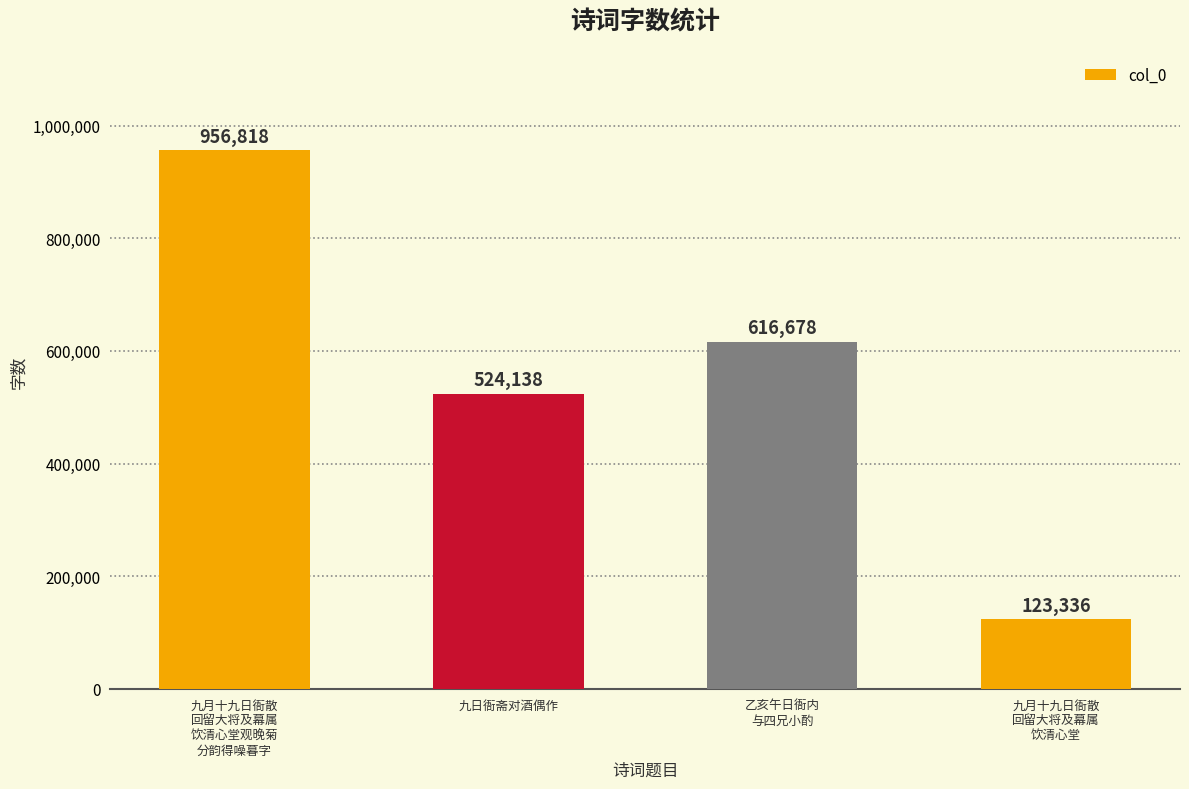

Reading left to right, extract all data points from this chart.

九月十九日衙散
回留大将及幕属
饮清心堂观晚菊
分韵得噪暮字=956818	九日衙斋对酒偶作=524138	乙亥午日衙内
与四兄小酌=616678	九月十九日衙散
回留大将及幕属
饮清心堂=123336